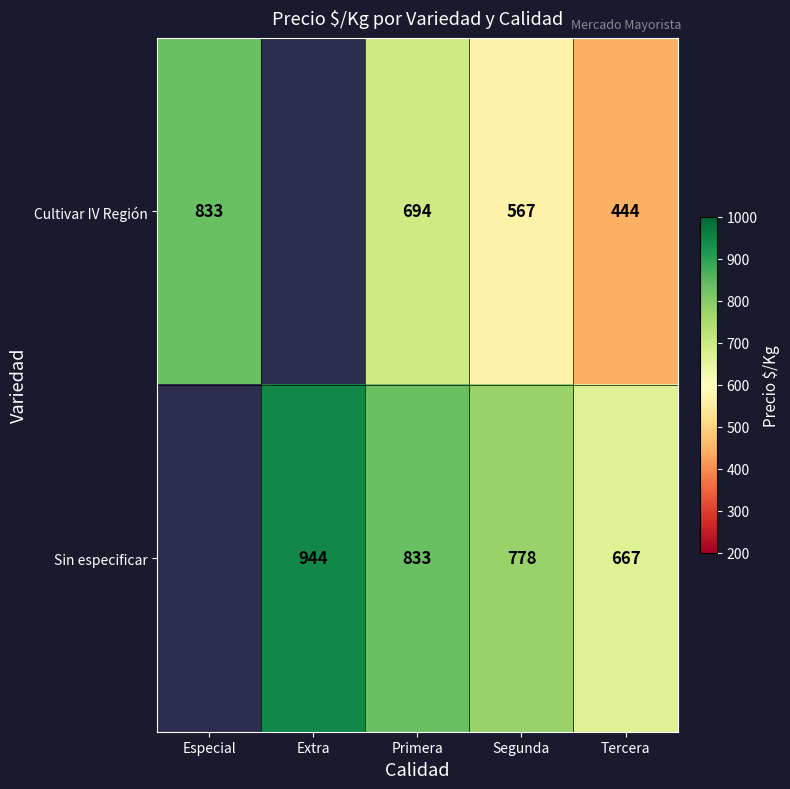

At Primera, list the series in order from smallest to largest.

Cultivar IV Región, Sin especificar